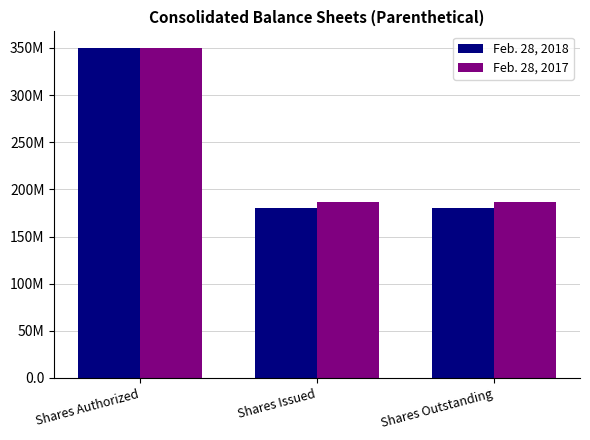

Are the bars horizontal?

No